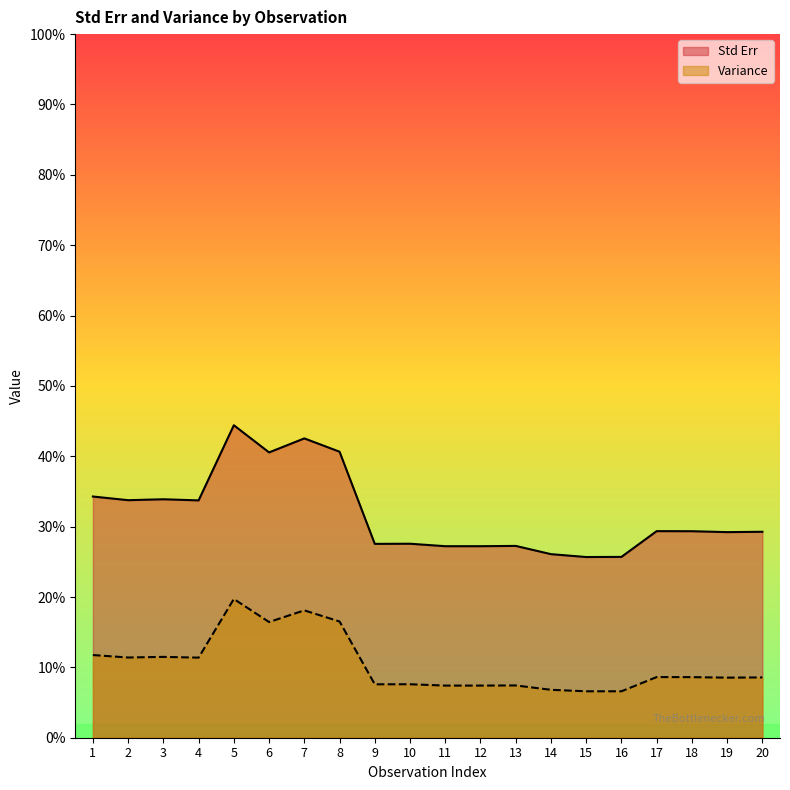

Where is the first local minimum for Std Err?

2